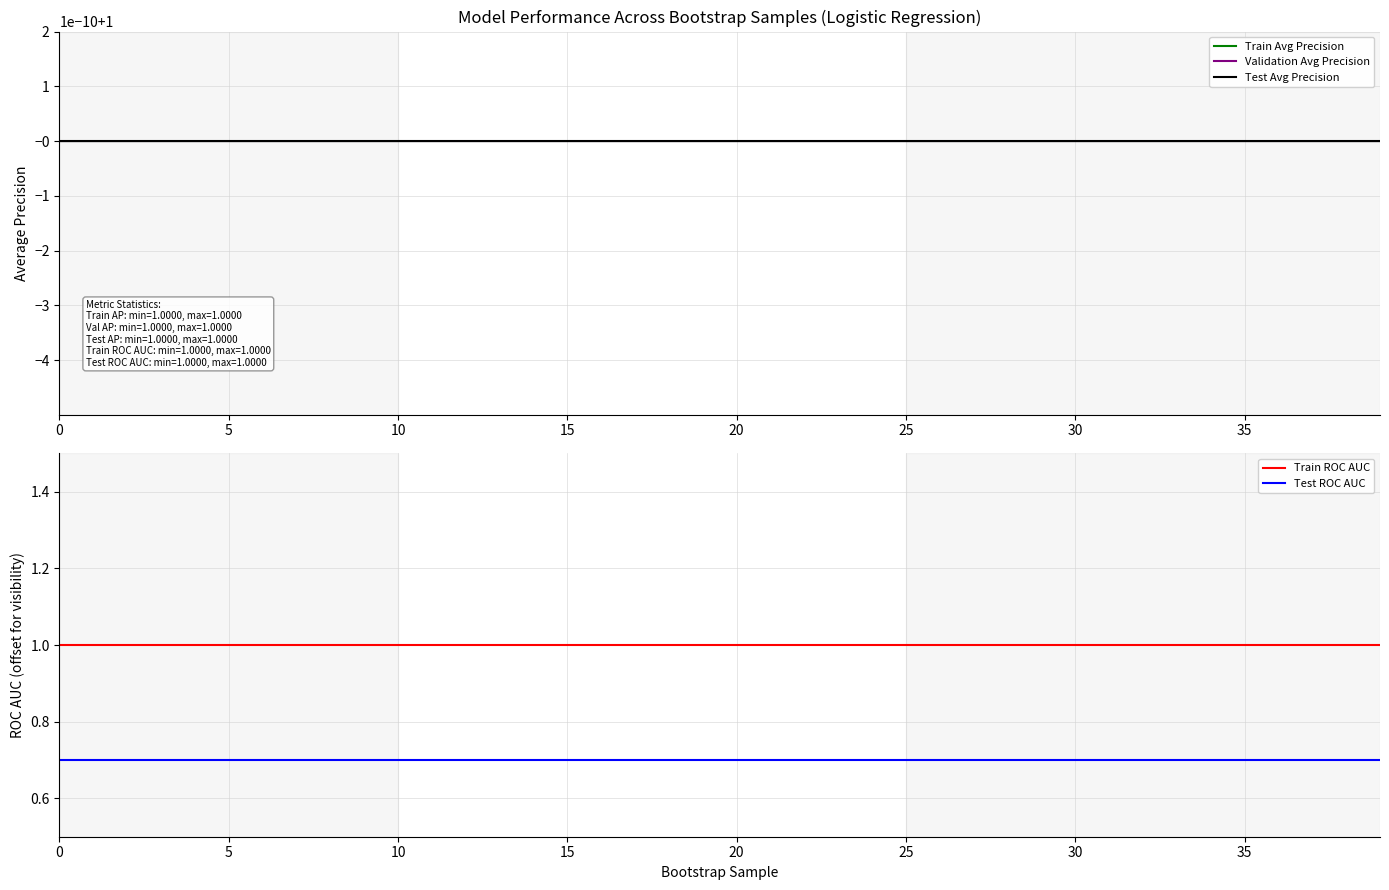

What is the sum of the Train Avg Precision values at 10 and 31?

2.0